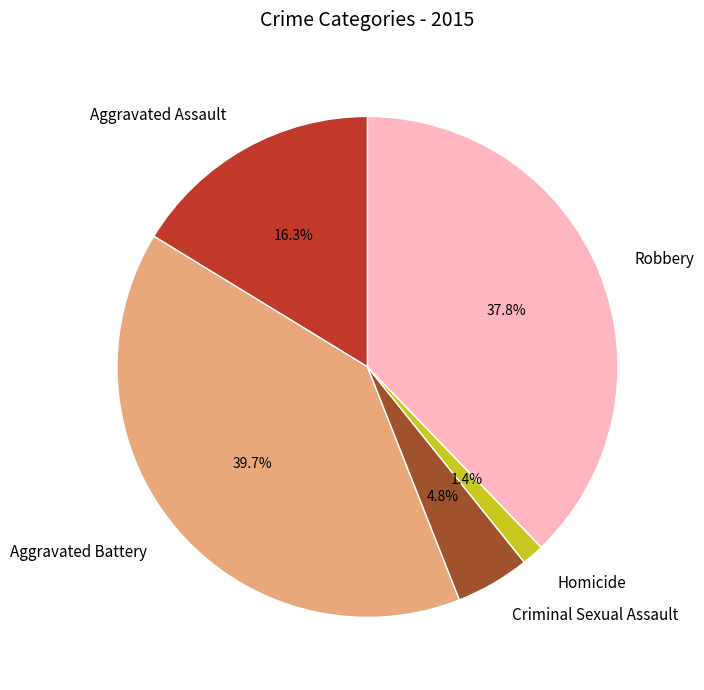

Between Robbery and Homicide, which is larger?

Robbery